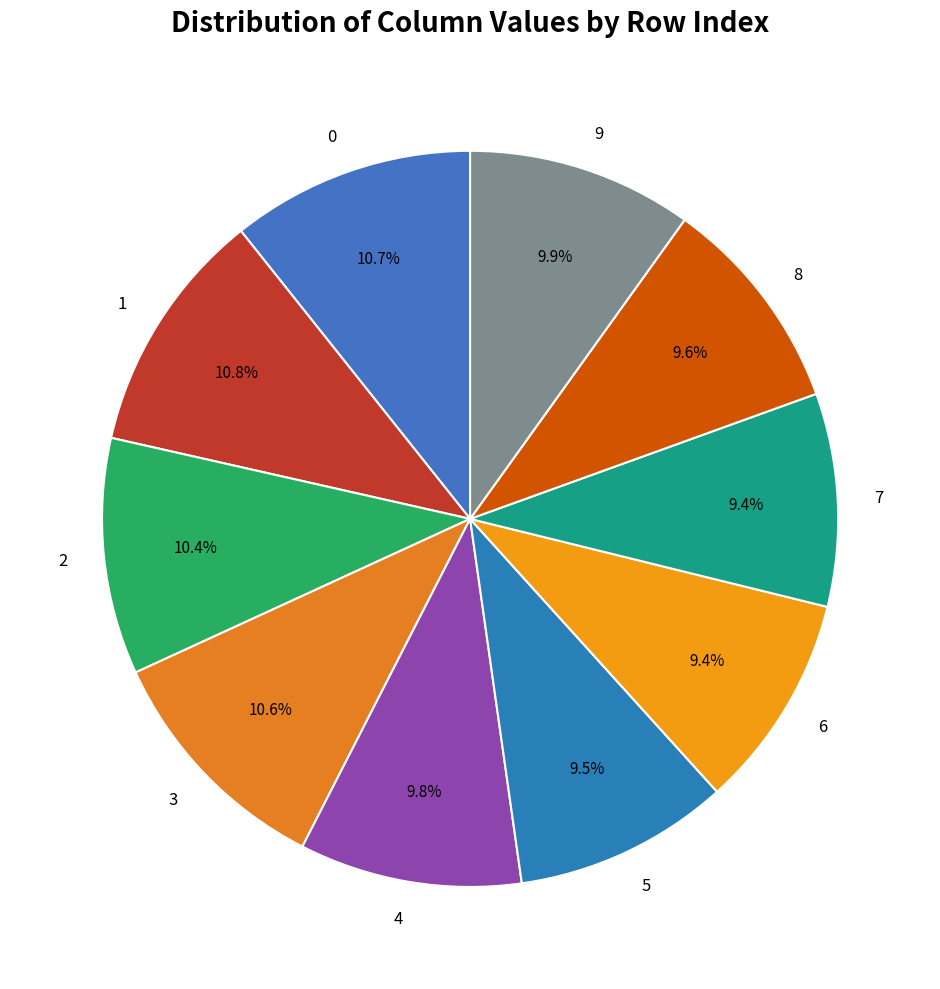

Do 1 and 8 together represent more than half of the pie?

No